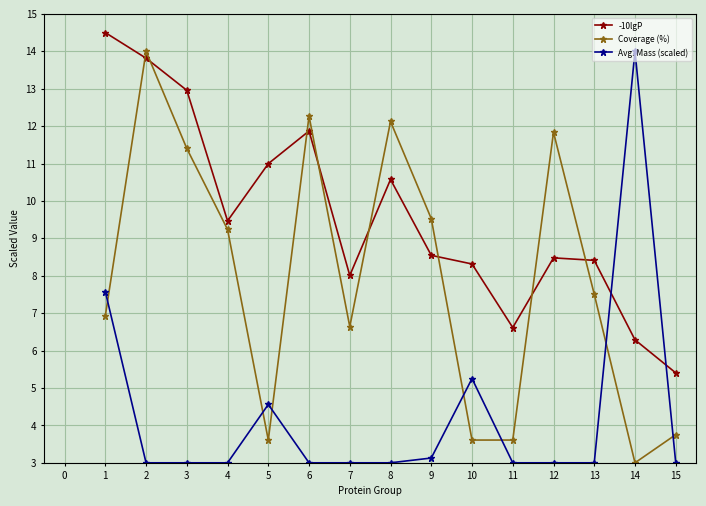

Rank the series at 3 from lowest to highest value.

Avg. Mass (scaled), Coverage (%), -10lgP